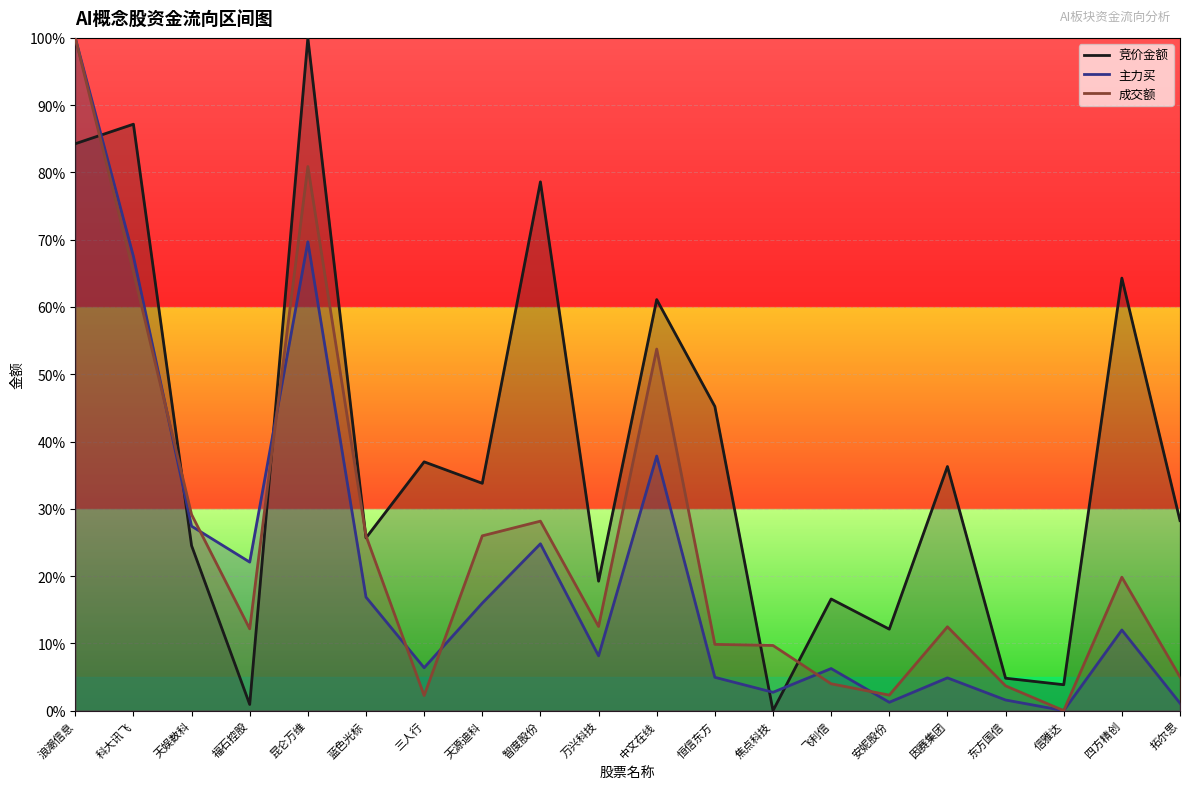

Between 天源迪科 and 中文在线, which series saw the biggest shift?

成交额